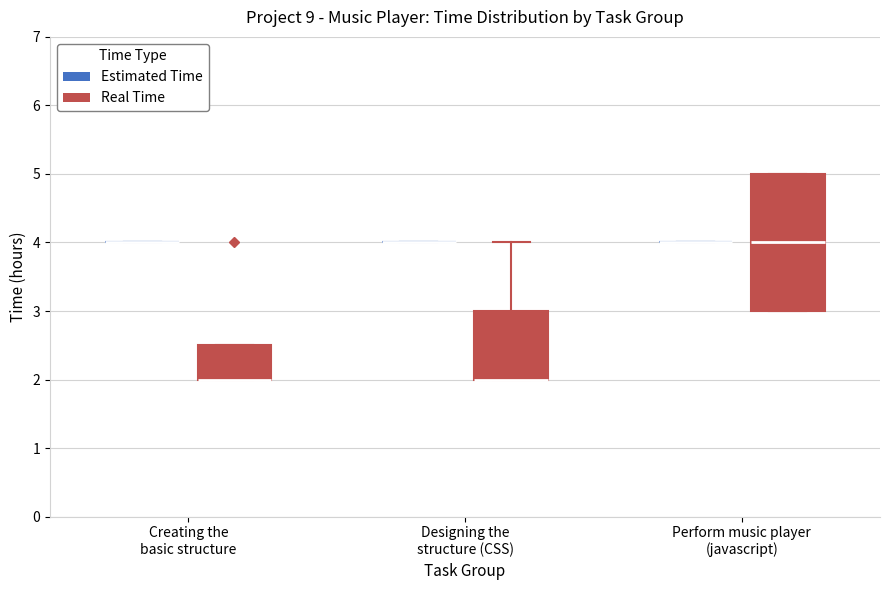

Which box is the tallest, from its lower edge to its upper edge?

Perform music player (javascript) (Real Time)